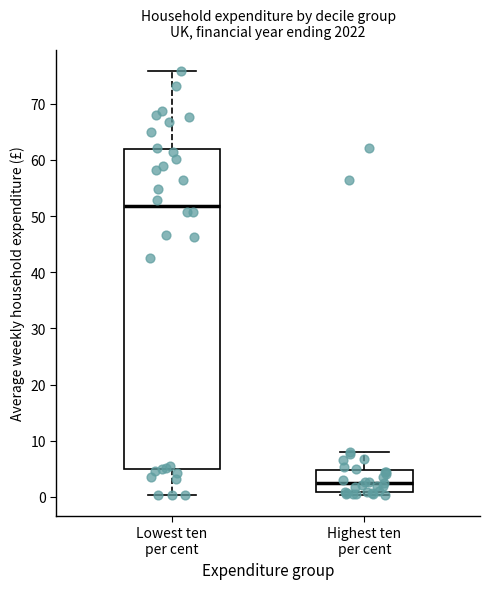

Comparing the boxes themselves (not the whiskers), which one is the tallest?

Lowest ten per cent